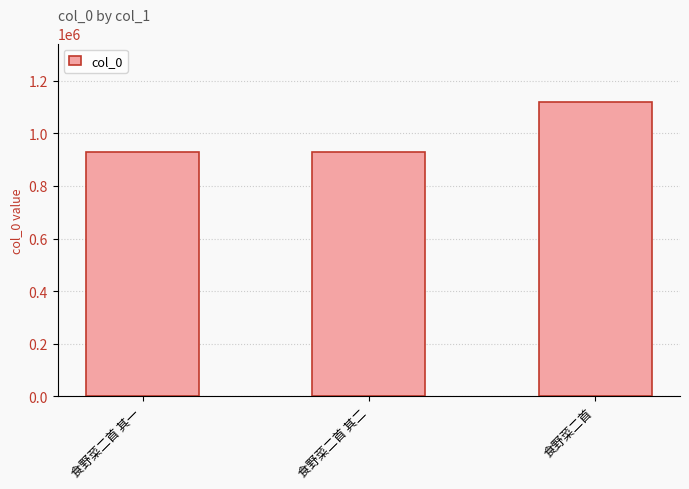

What is the label of the 3rd bar from the left?

食野菜二首